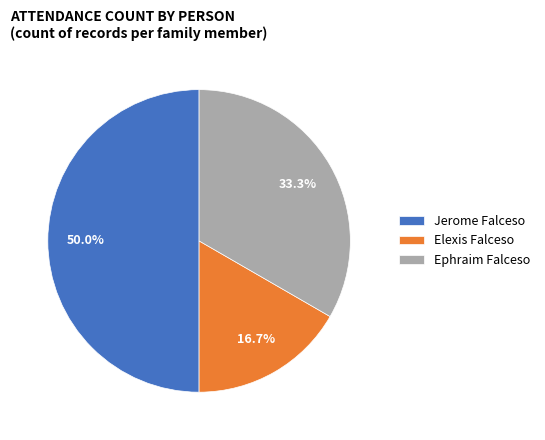

To the nearest percent, what is the difference between the largest and smallest slice percentages?

33%